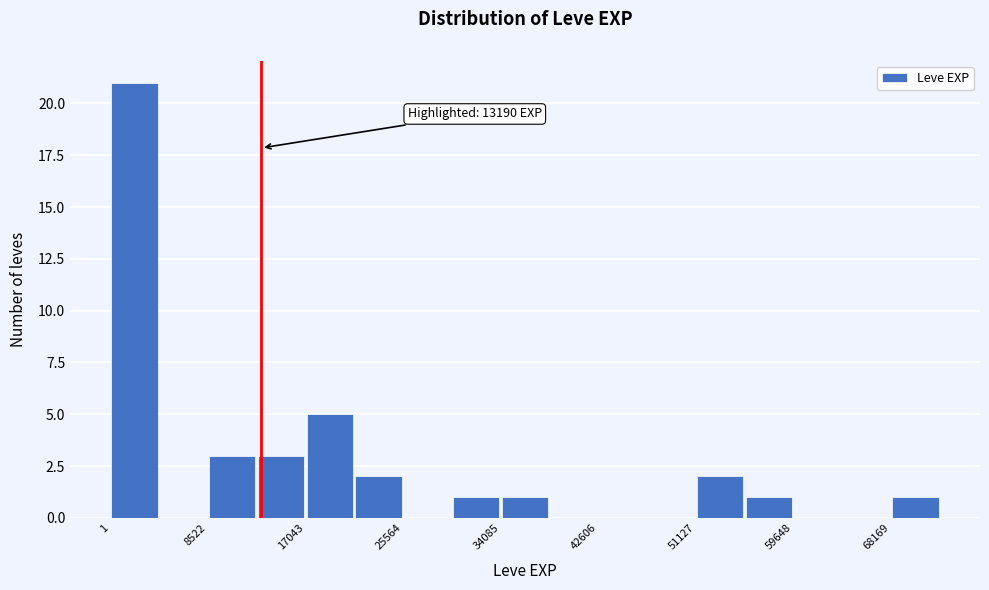

Which range on the x-axis has the tallest bar?

0 to 4000